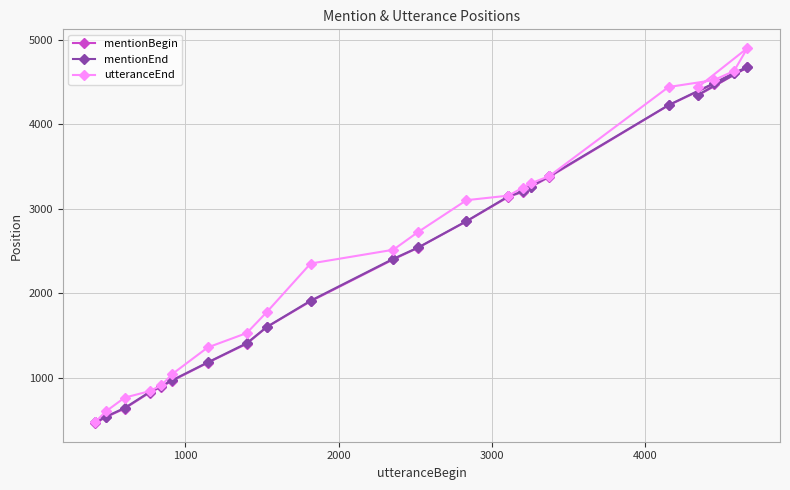

How many series are shown in this chart?

3